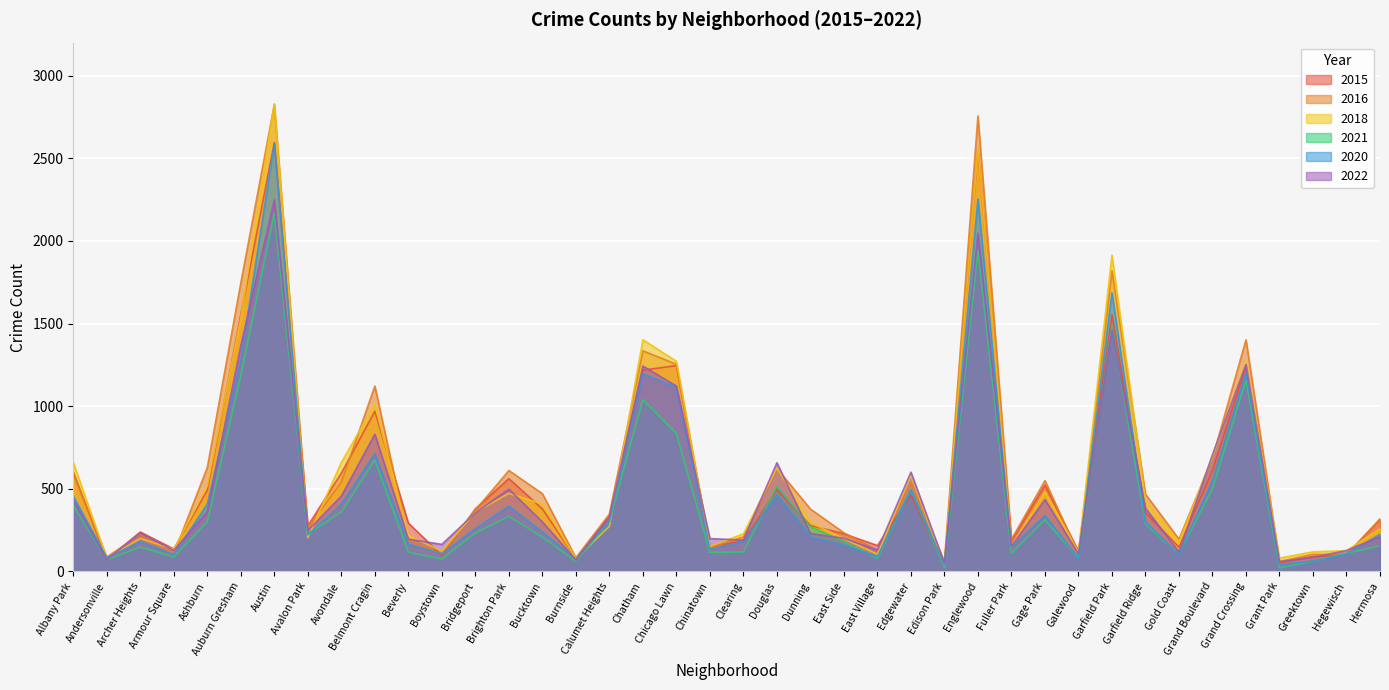

What is the label of the 9th point from the right?

Garfield Park